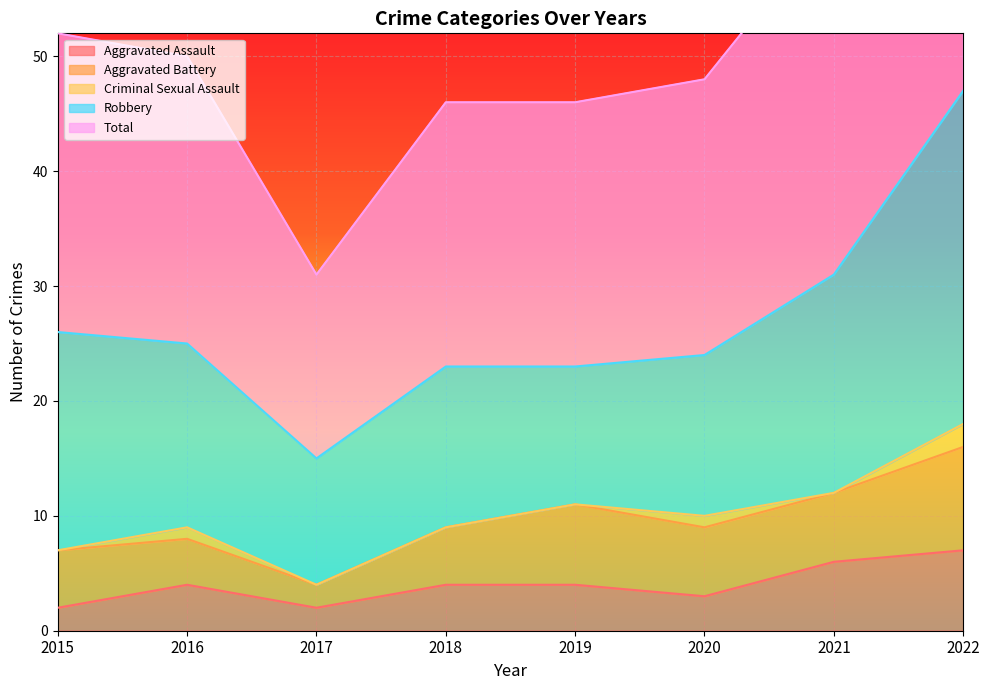

Which label corresponds to the smallest value in the chart?

2015